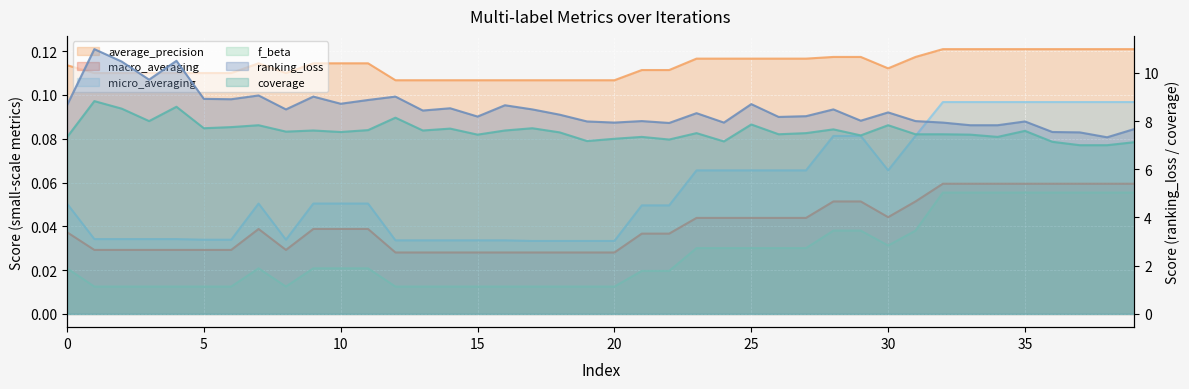

List the series in order of their peak value, highest first.

ranking_loss, coverage, average_precision, micro_averaging, macro_averaging, f_beta